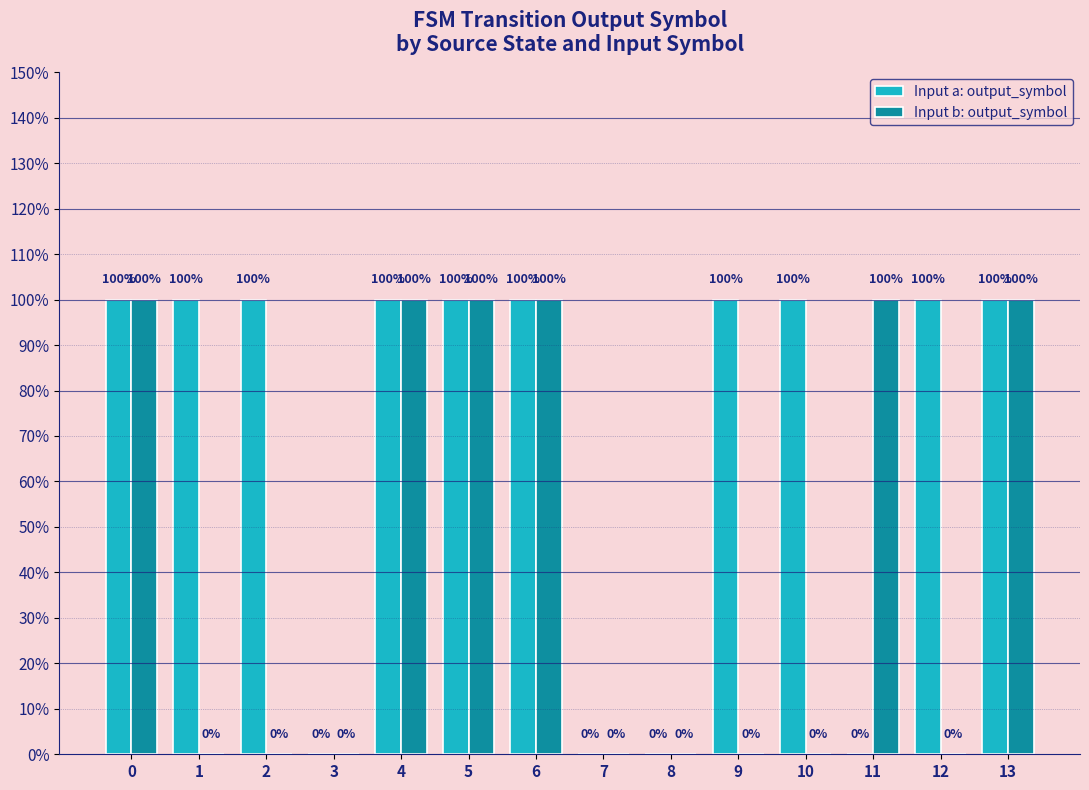

Which series changed the most between 2 and 13?

Input b: output_symbol